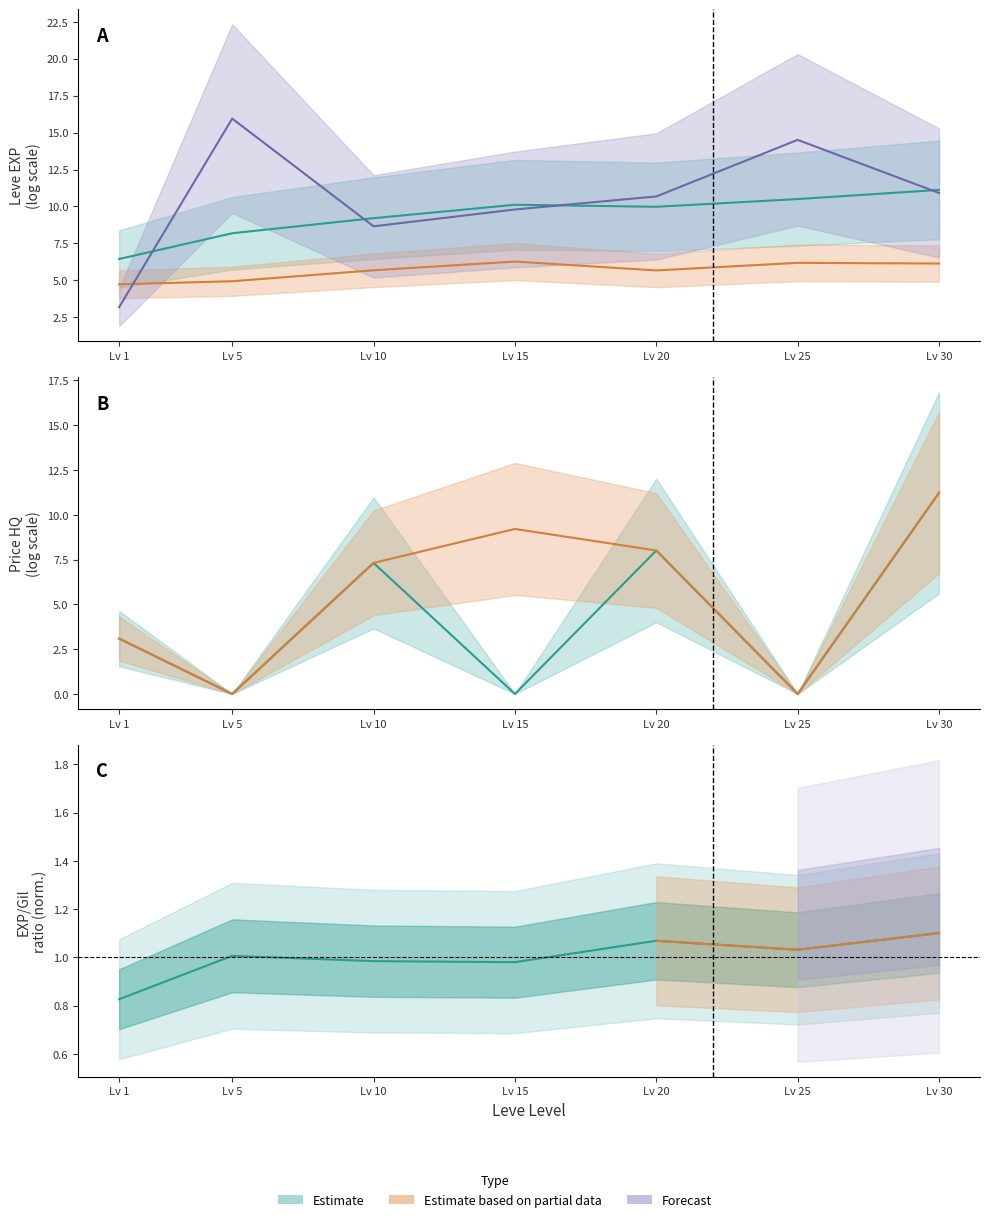

True or false: Leve EXP and Leve Price HQ intersect in this chart.

True